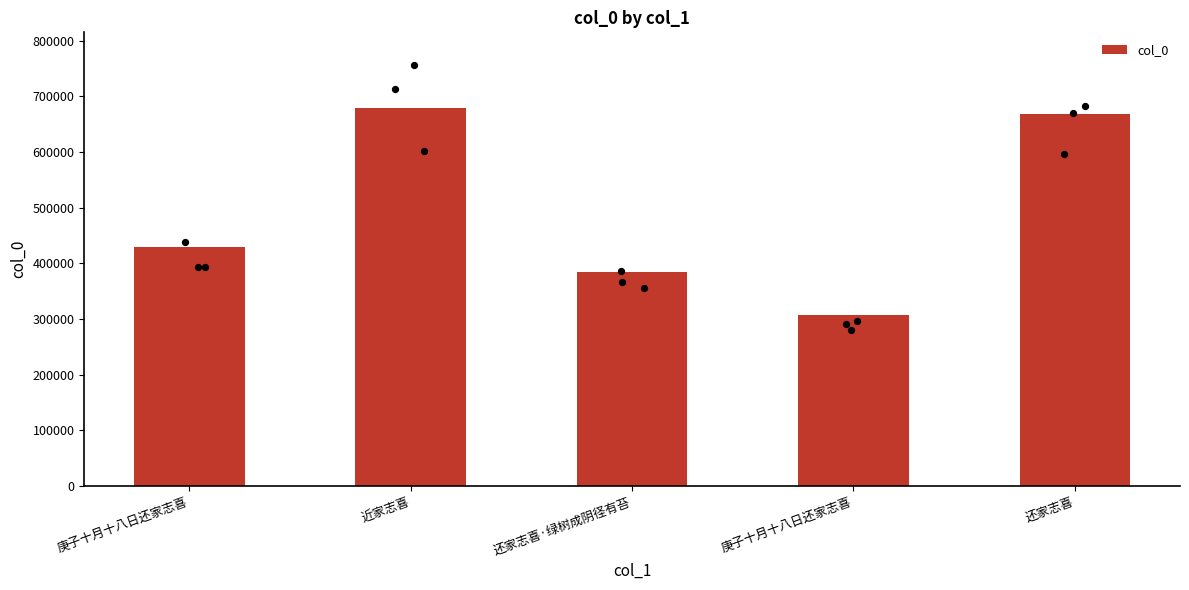

Which has a higher value, 近家志喜 or 还家志喜·绿树成阴径有苔?

近家志喜